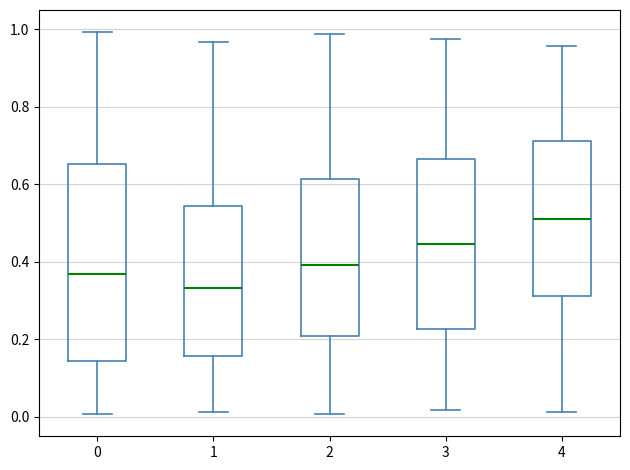

Reading left to right, read every box against the y-axis: the position of its median line, the range the box covers, and the ends of its whiskers. The values are not printed on the chart, so give them approximately, as read against the axis.

0: median 0.36, box 0.14 to 0.66, whiskers 0.00 to 1.00
1: median 0.34, box 0.16 to 0.54, whiskers 0.02 to 0.96
2: median 0.40, box 0.20 to 0.62, whiskers 0.00 to 0.98
3: median 0.44, box 0.22 to 0.66, whiskers 0.02 to 0.98
4: median 0.50, box 0.32 to 0.72, whiskers 0.02 to 0.96